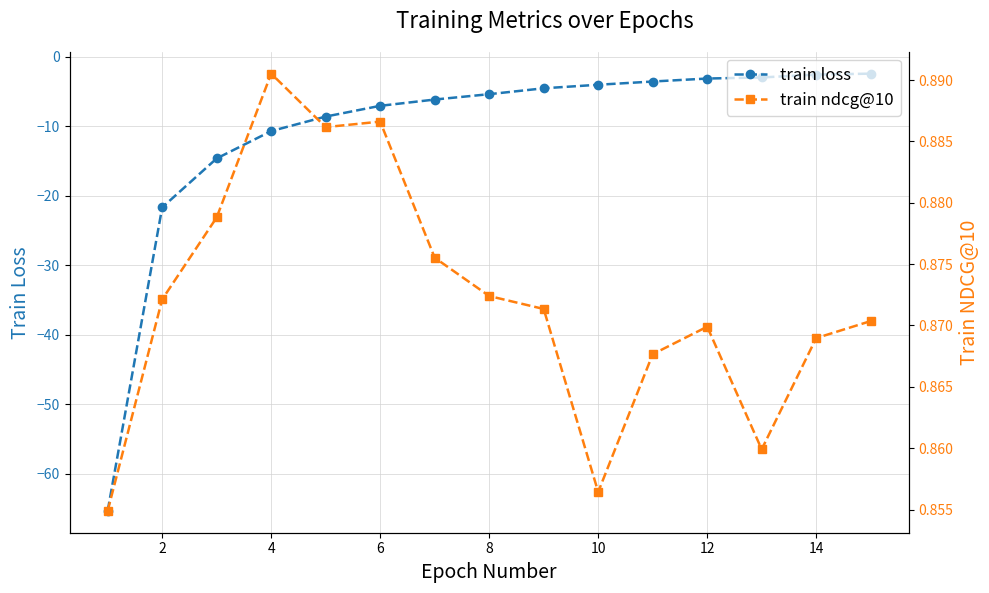

What are all the series names shown in the legend?

train loss, train ndcg@10